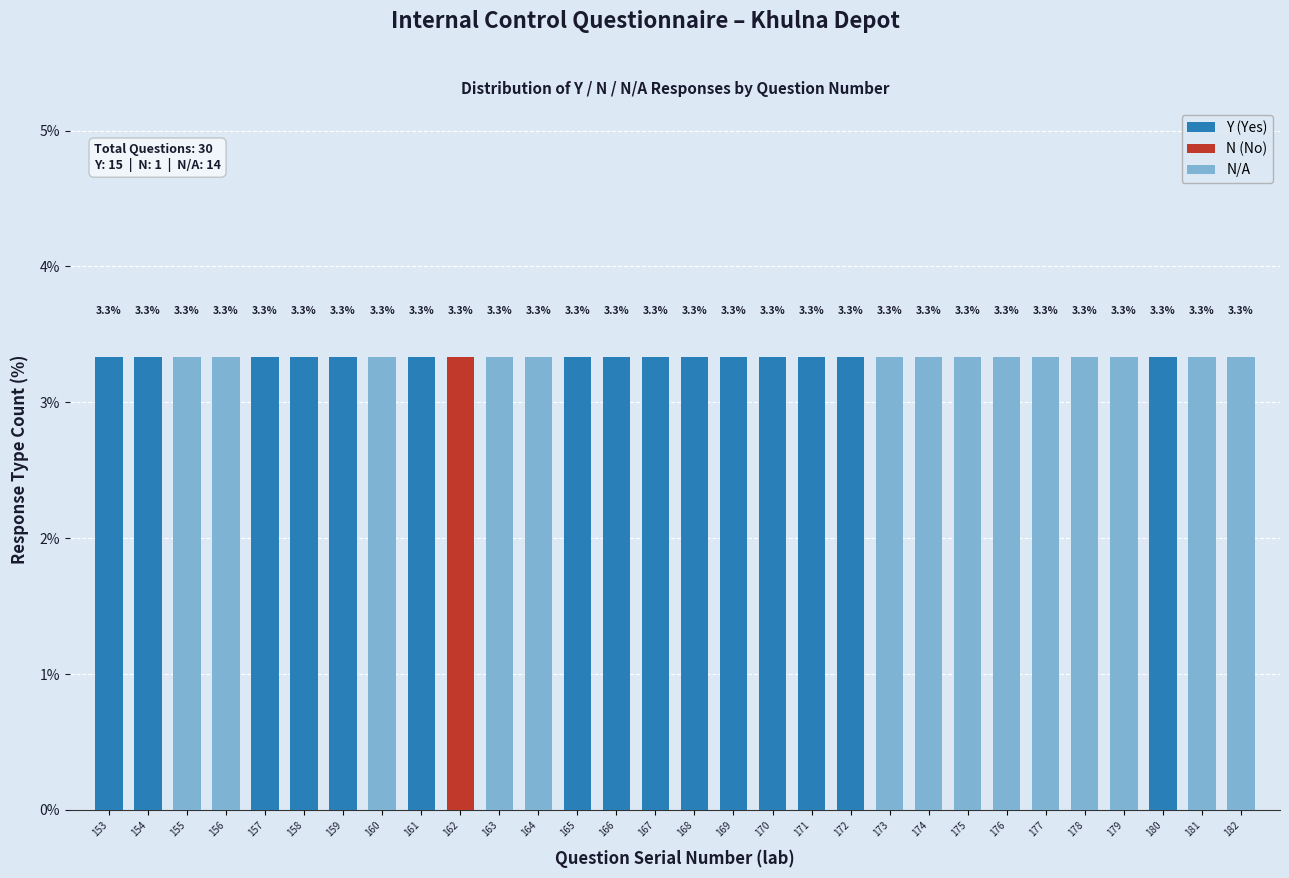

True or false: Y (Yes) has a value of 3.3 at 153.

True